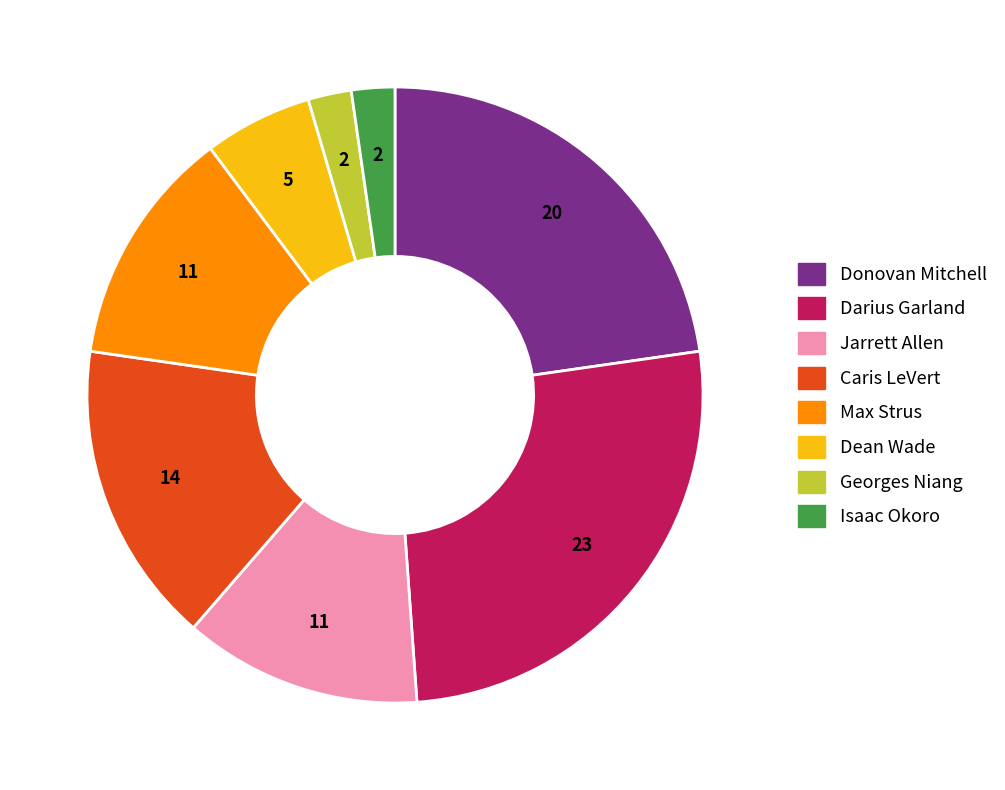

Count the number of slices in the pie.

8